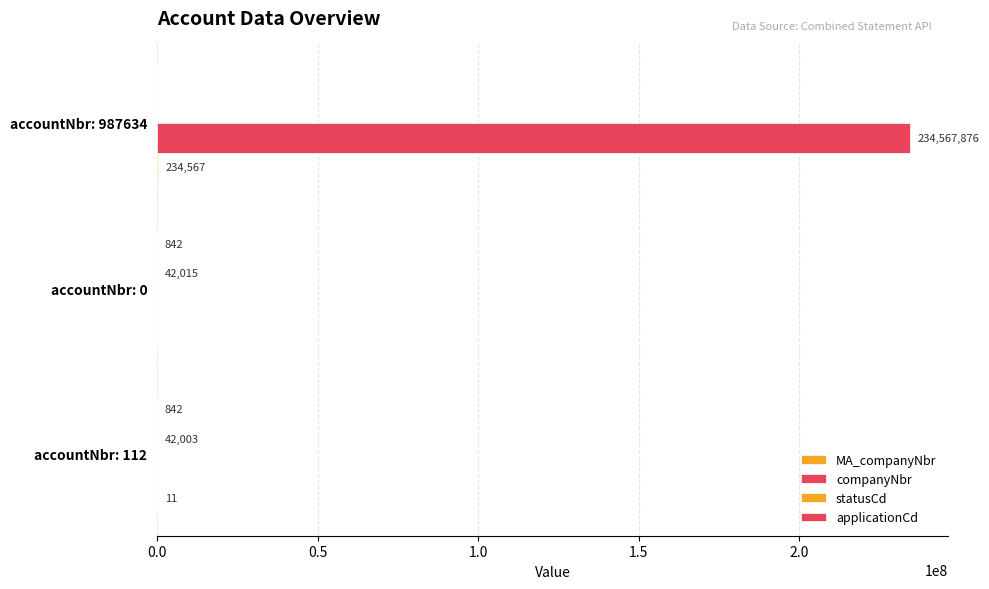

How many categories are shown in the chart?

3